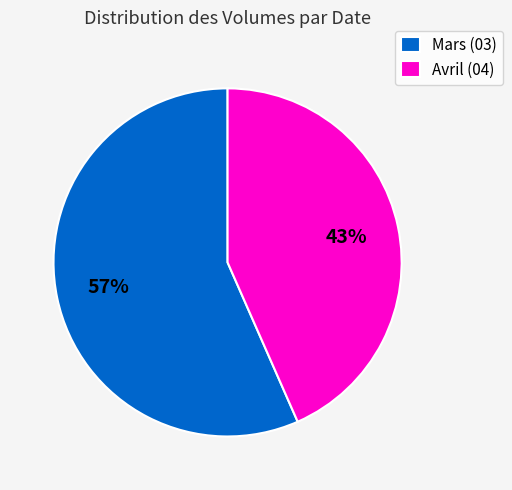

What is the smallest slice in the pie chart?

Avril (04)